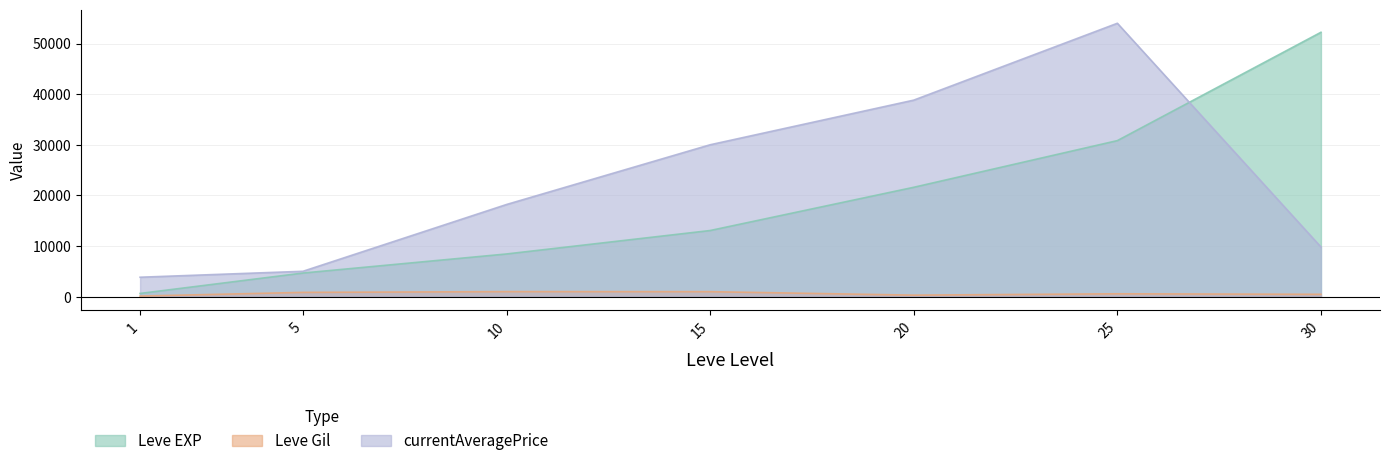

Read the Leve Gil value at 25, to the nearest 10.

560